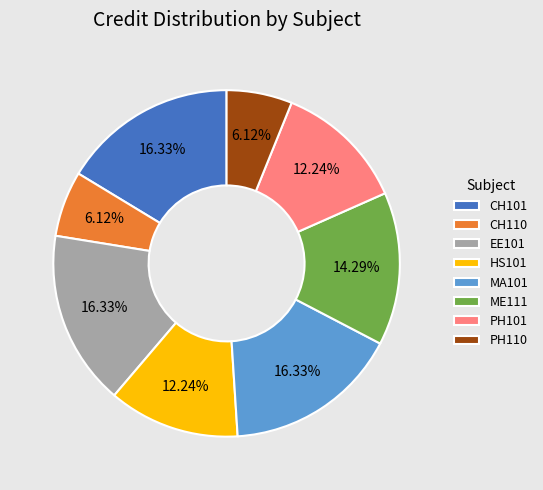

To the nearest percent, what is the difference between the largest and smallest slice percentages?

10%